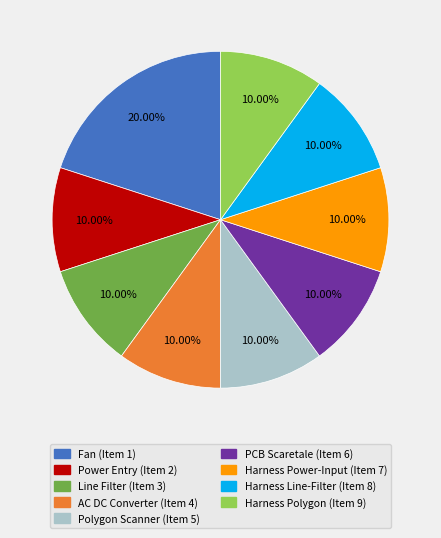

Do Polygon Scanner (Item 5) and PCB Scaretale (Item 6) together represent more than half of the pie?

No